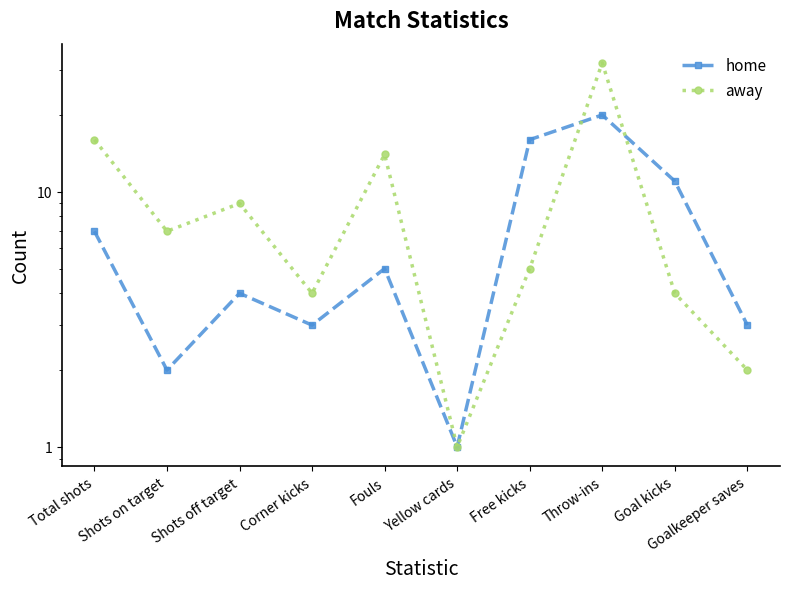

At which label does home reach its minimum?

Yellow cards